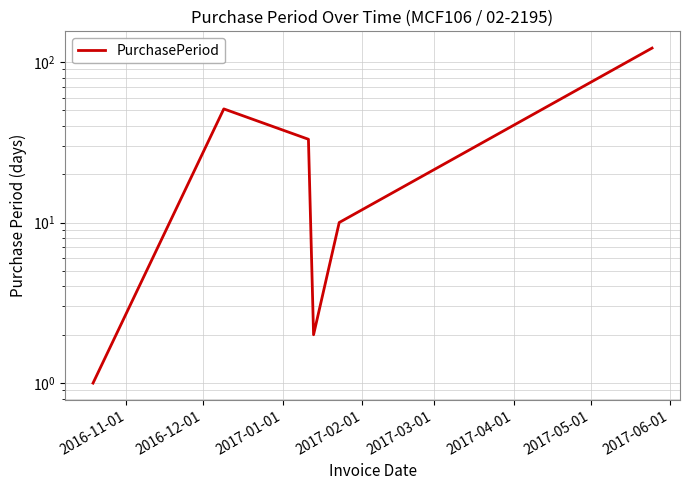

What is the change in value from 2017-01-01 to 2017-03-01?

-23